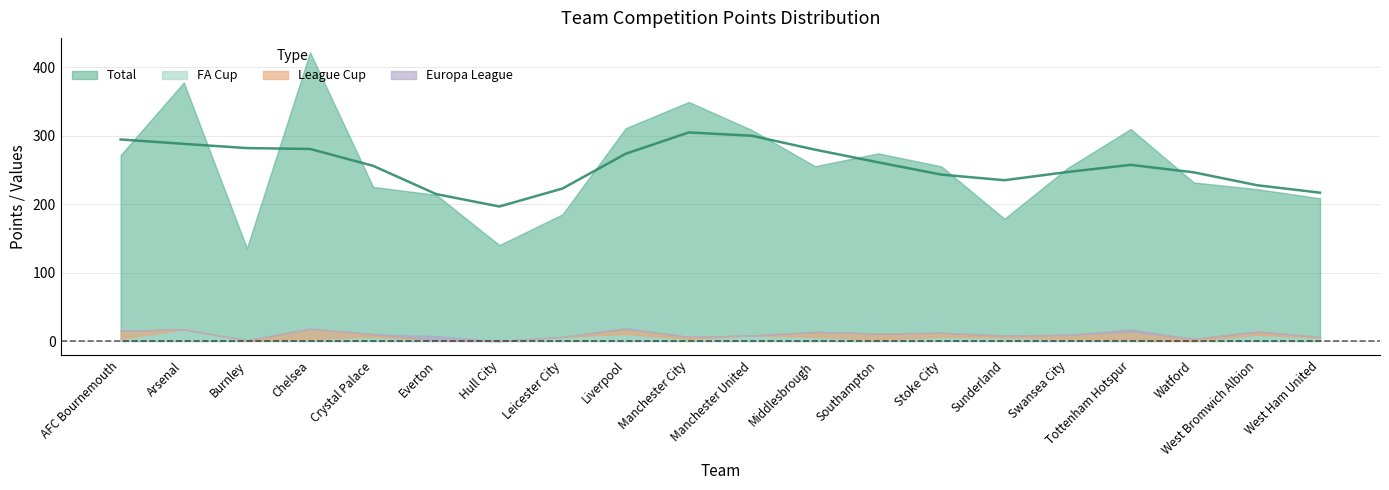

How many data points in FA Cup are less than 4?

10